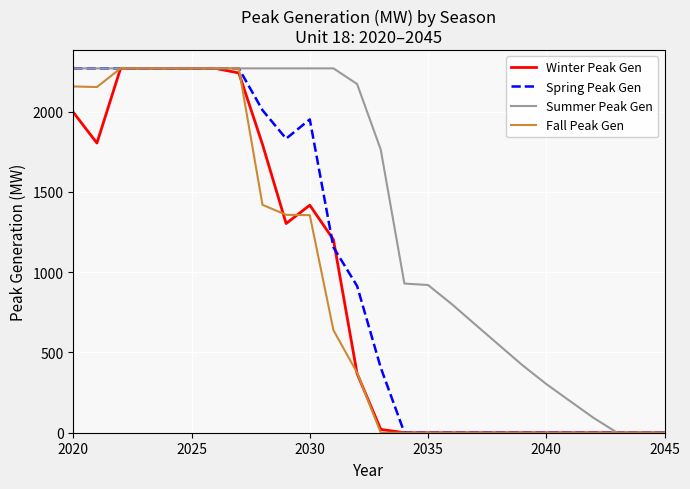

Which series has the largest total across all categories?

Summer Peak Gen